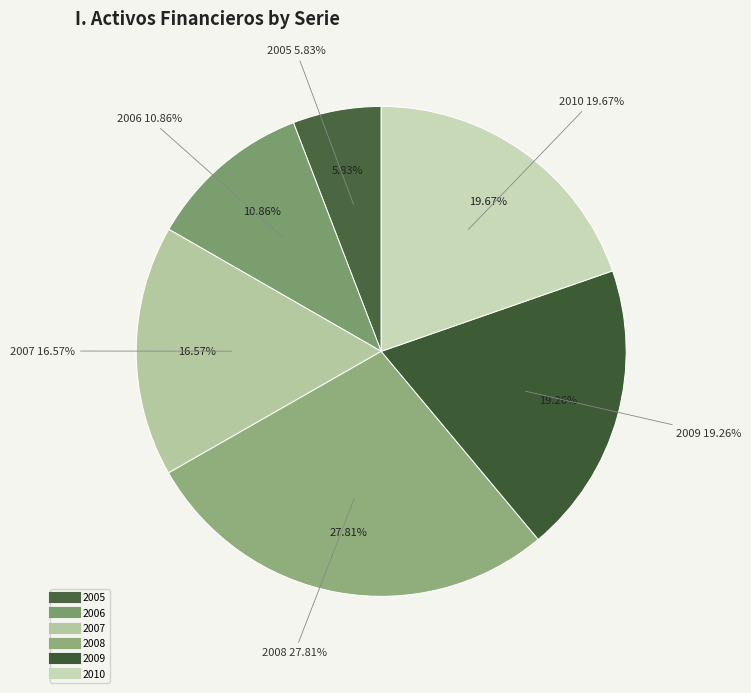

What percentage is NOT represented by 2009?

80.7%